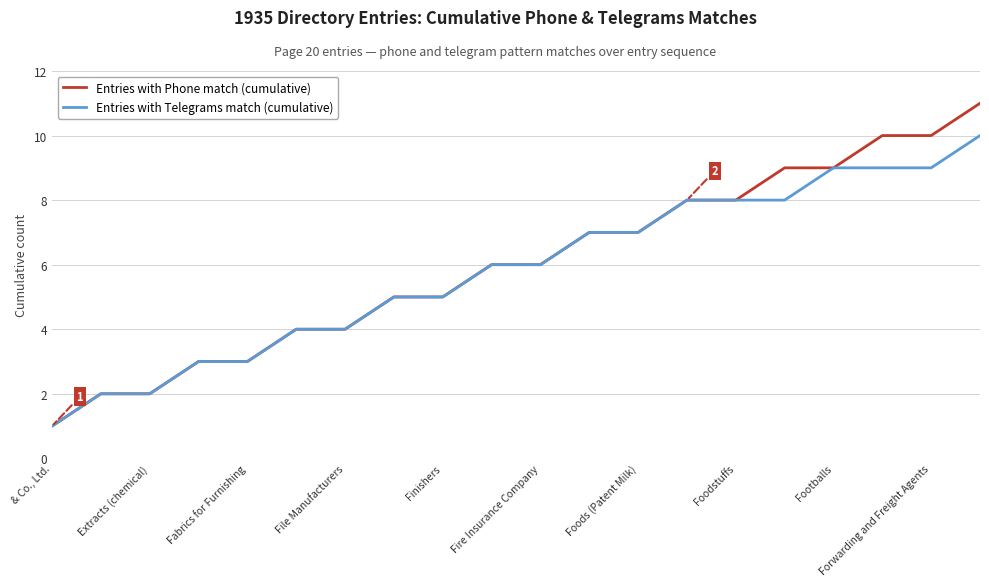

Which series has the widest spread of values?

Entries with Phone match (cumulative)